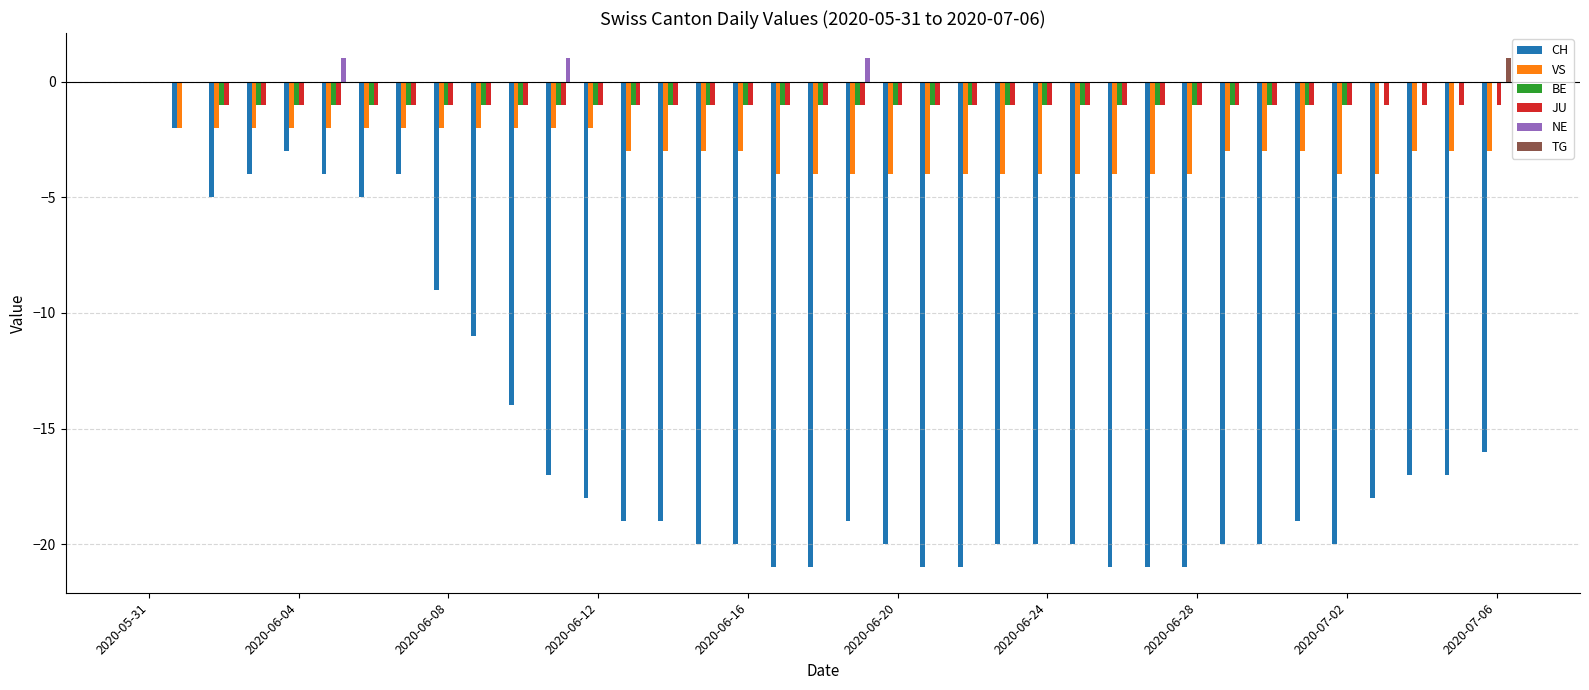

What is the sum of all VS values?

-110